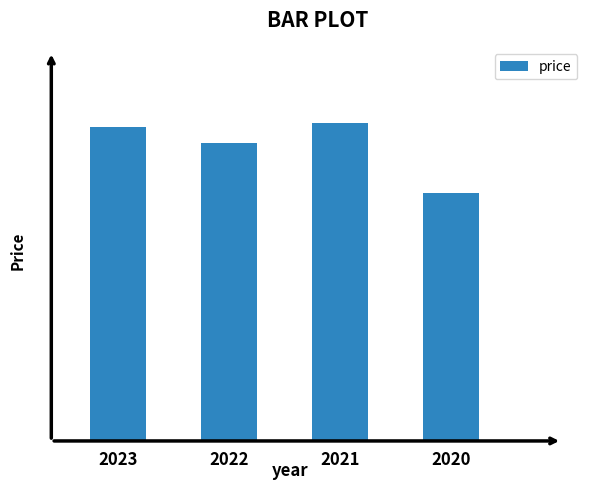

True or false: the data shows 74.7 at 2023.

True